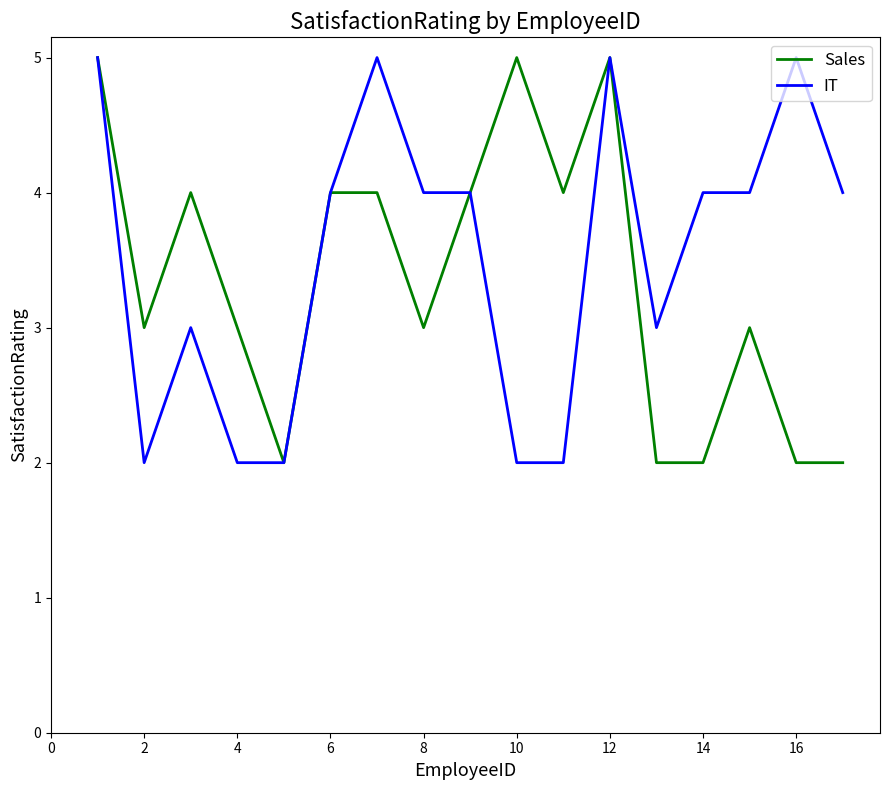

What is the maximum value shown in the chart?

5